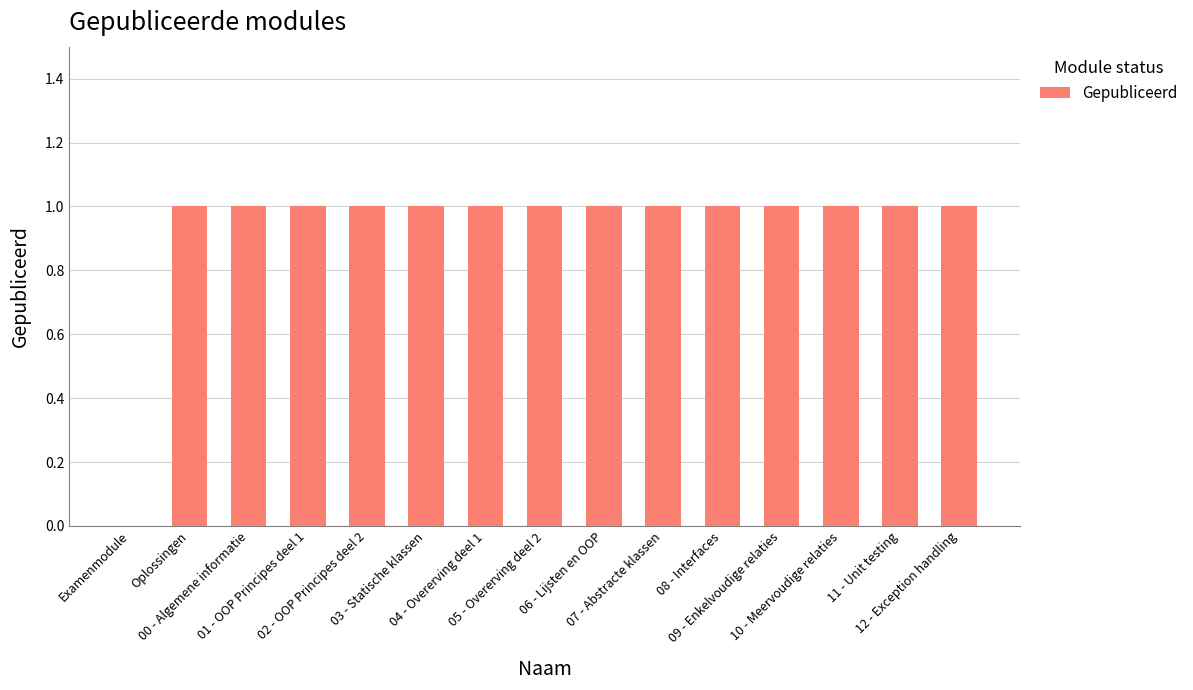

What is the sum of all values?

14